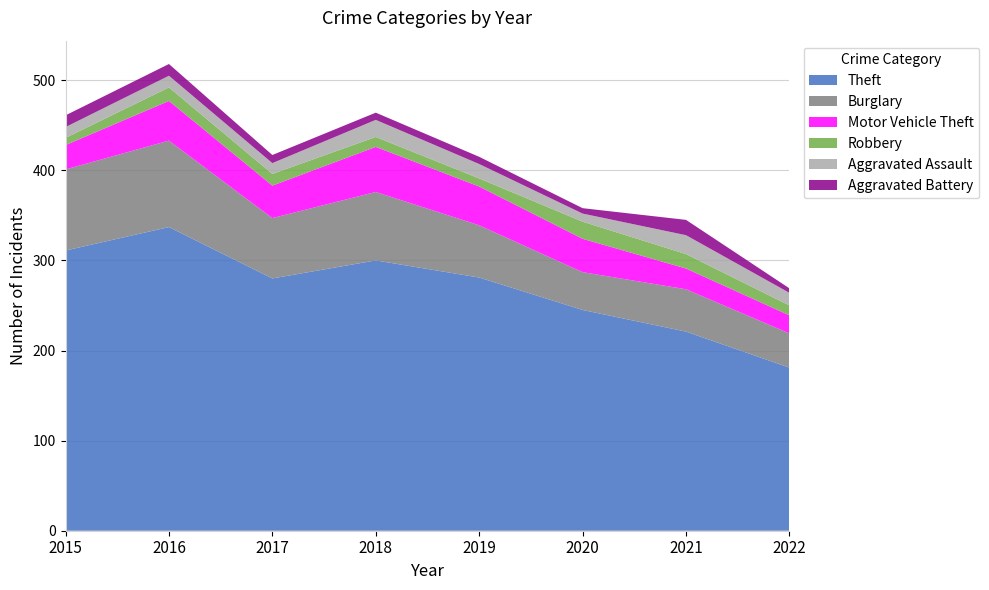

Reading left to right, transcribe all the data shown in this chart.

Theft: 311	337	280	300	281	245	221	181
Burglary: 90	96	67	76	58	42	47	38
Motor Vehicle Theft: 27	44	36	50	43	37	23	20
Robbery: 8	15	13	11	9	19	16	11
Aggravated Assault: 12	13	12	19	16	9	21	14
Aggravated Battery: 13	13	9	8	8	6	17	5